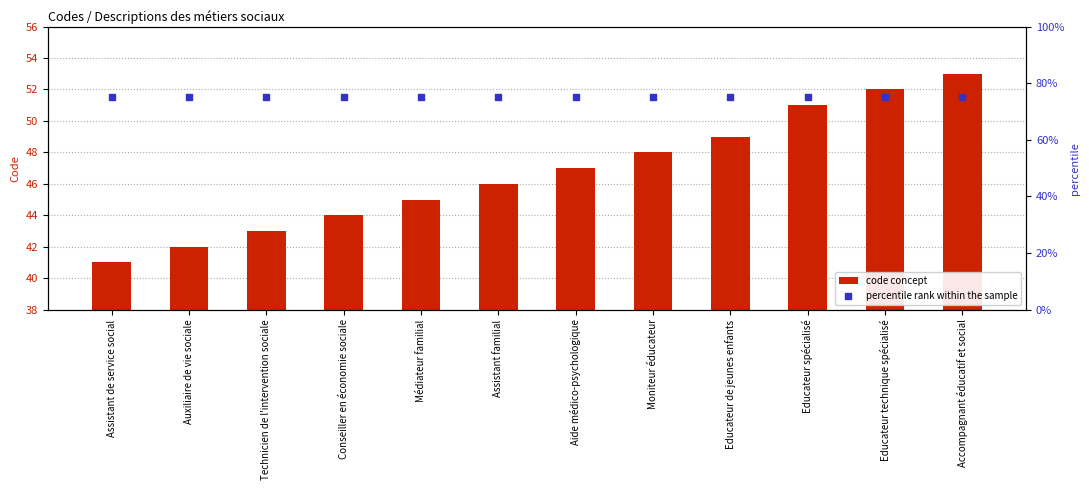

Which series contains the highest Y value?

percentile rank within the sample